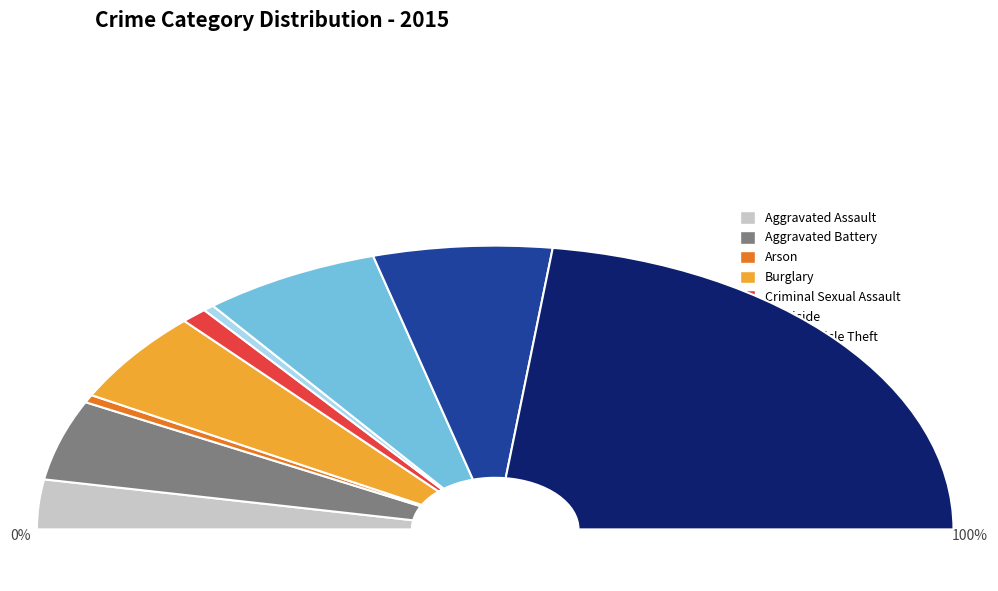

Count the number of slices in the pie.

9